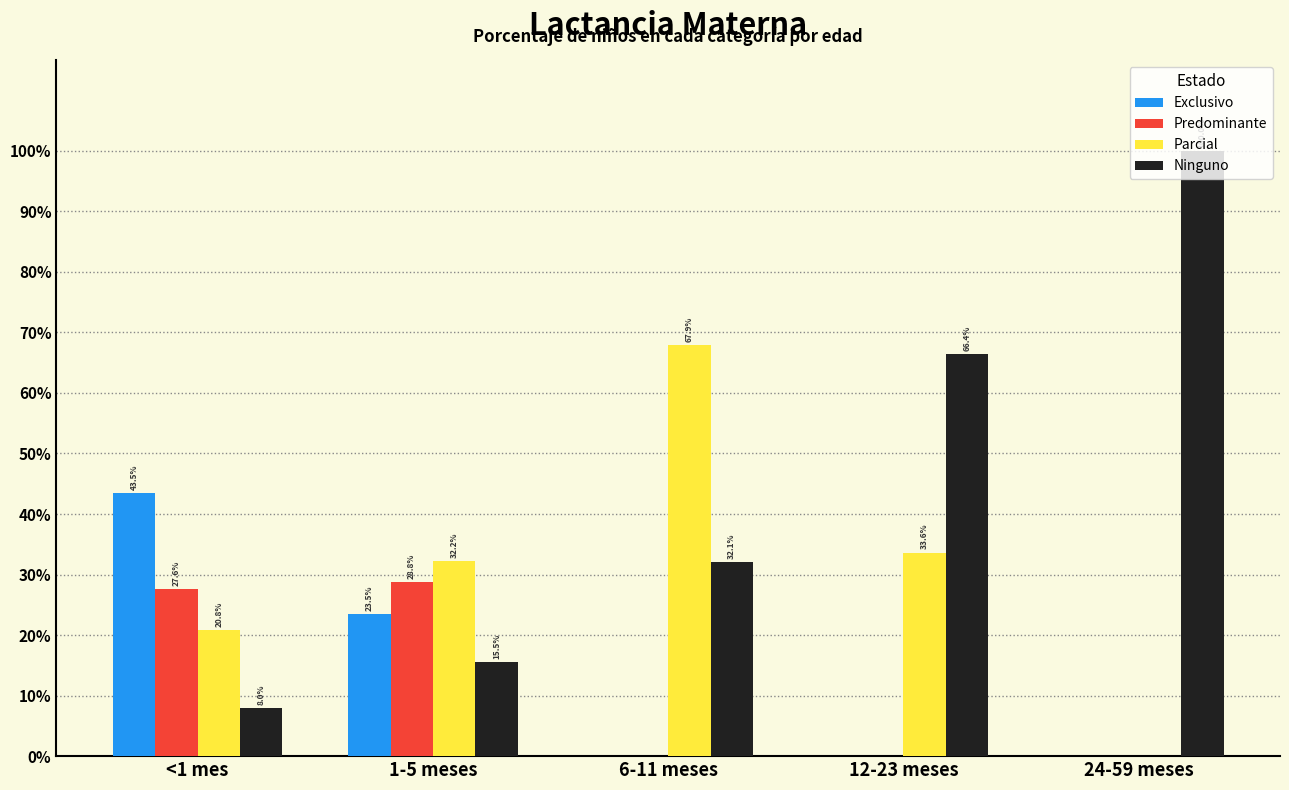

Are the bars horizontal?

No